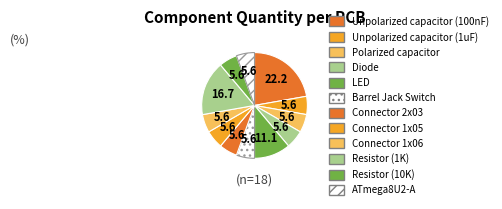

To the nearest percent, what is the combined percentage of Connector 1x05 and Unpolarized capacitor (100nF)?

28%